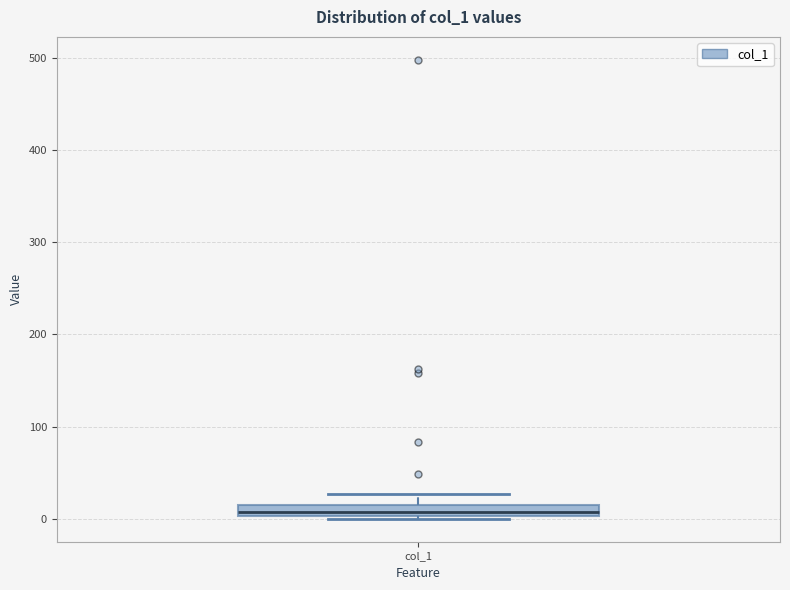

Where does the upper whisker of the box for col_1 end on the y-axis? The values are not printed on the chart, so give them approximately, as read against the axis.

30